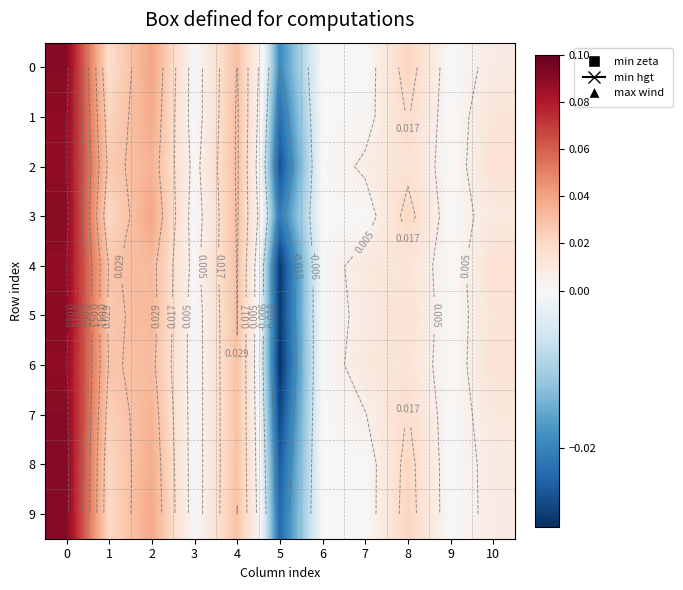

What is the difference between the maximum and minimum values in the 9 series?

0.1